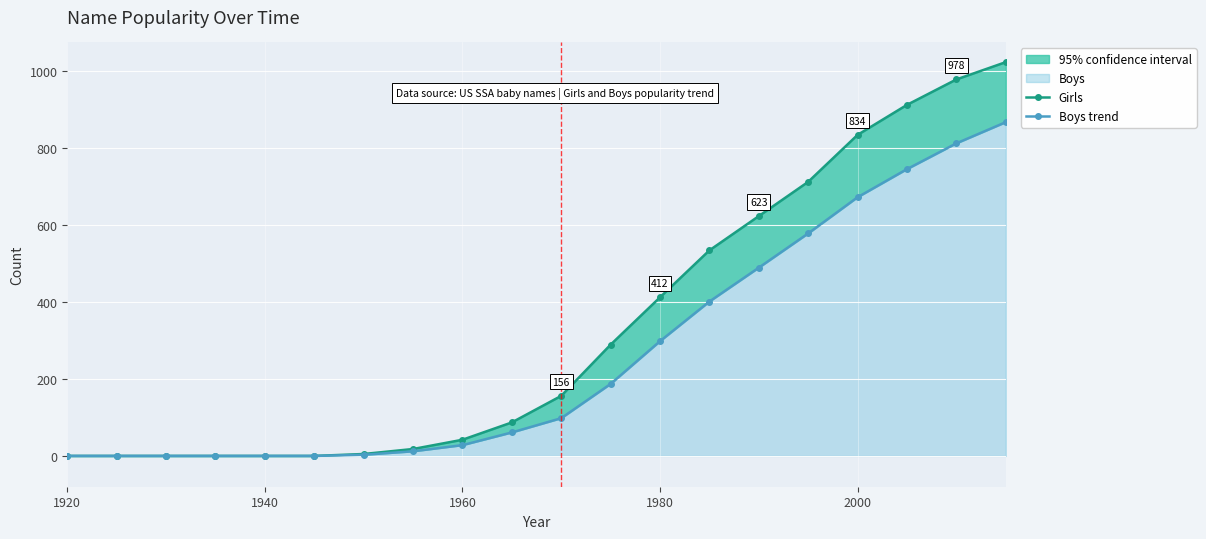

Which category has the lowest value across all series?

1920